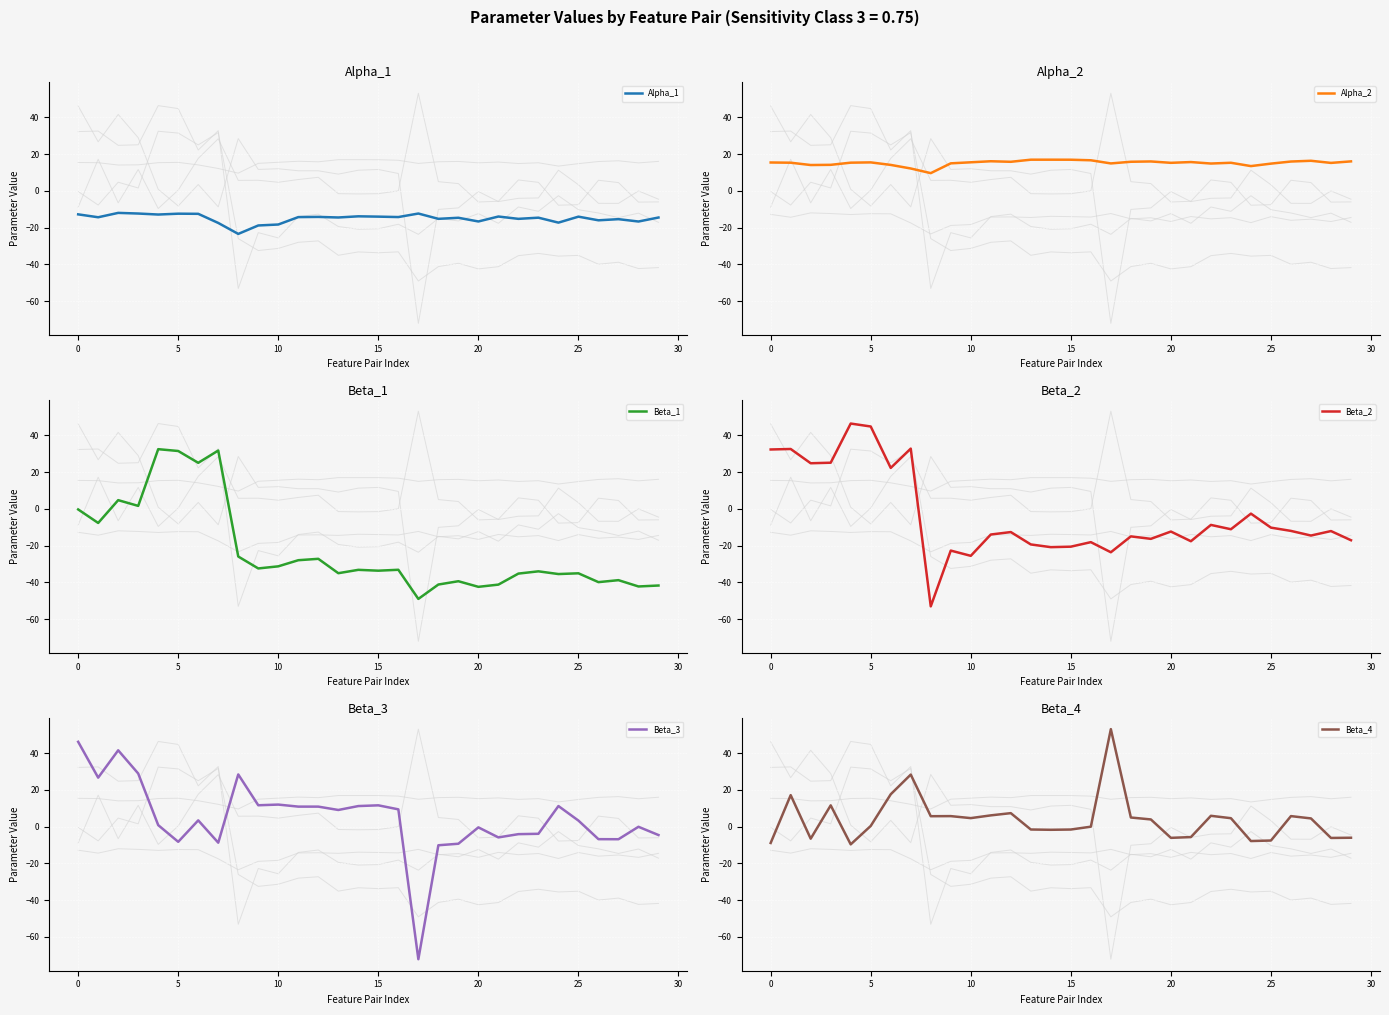

What is the total value across all series at 26?

-52.9